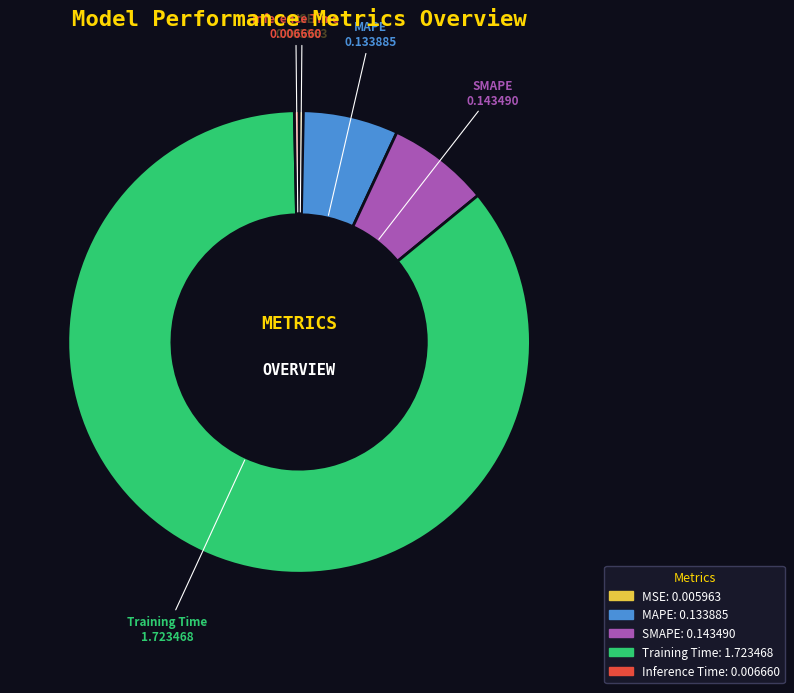

What is the largest slice in the pie chart?

Training Time